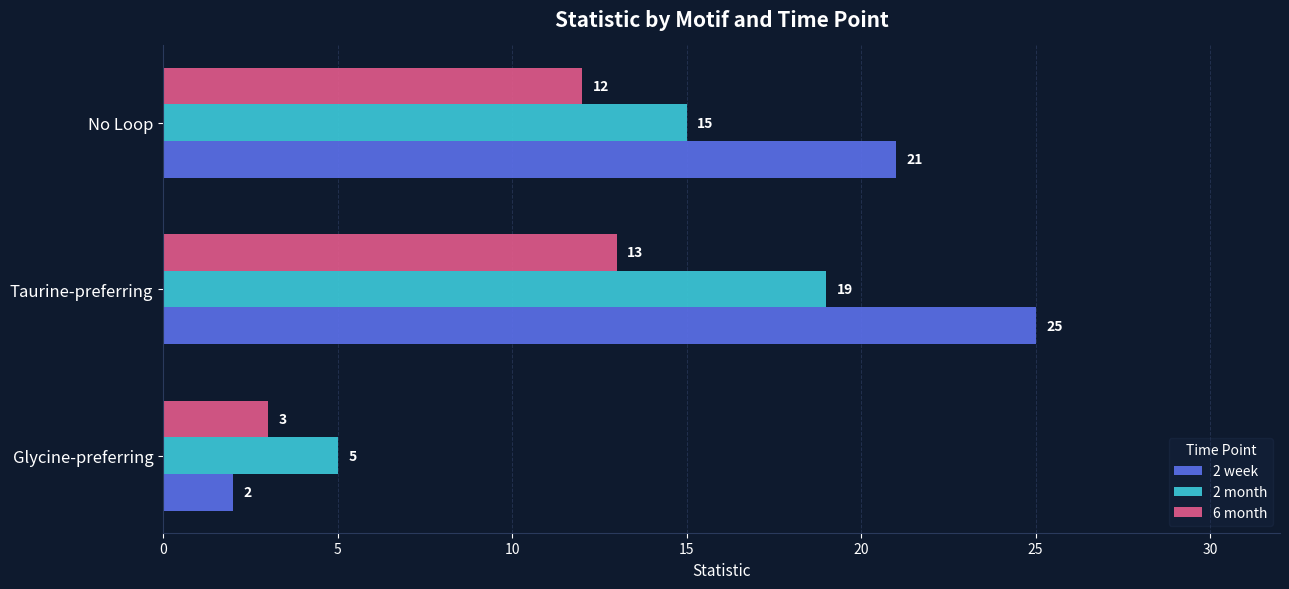

Is it true that 2 week equals 35 at No Loop?

False